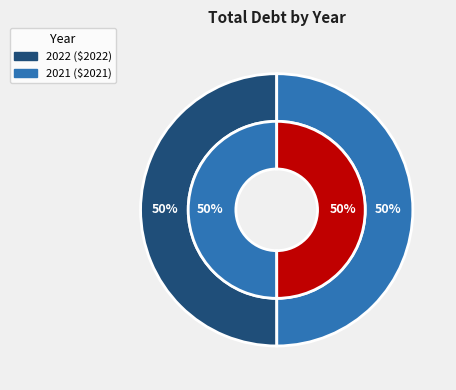

To the nearest percent, what portion does 2022 represent?

50%